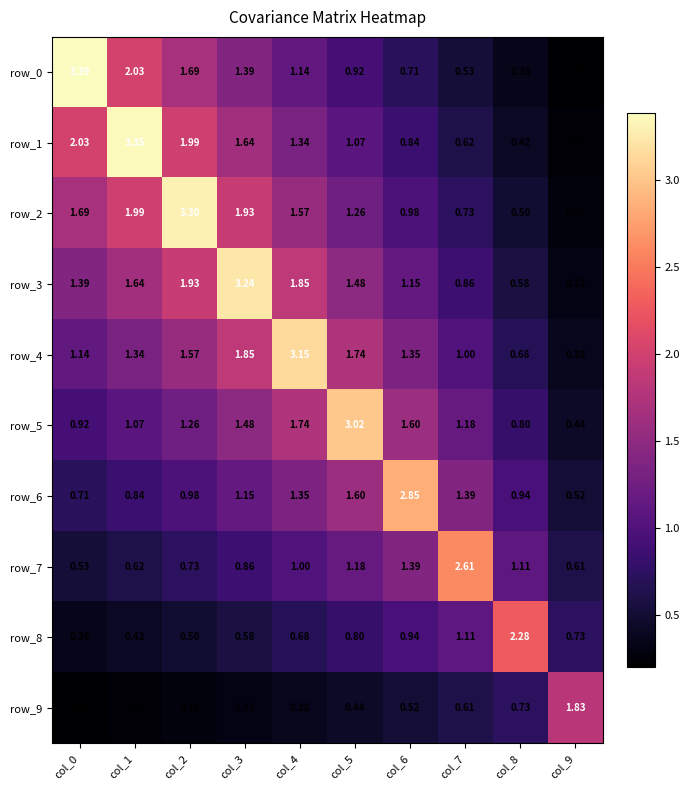

How many data points in row_0 are above 1?

5